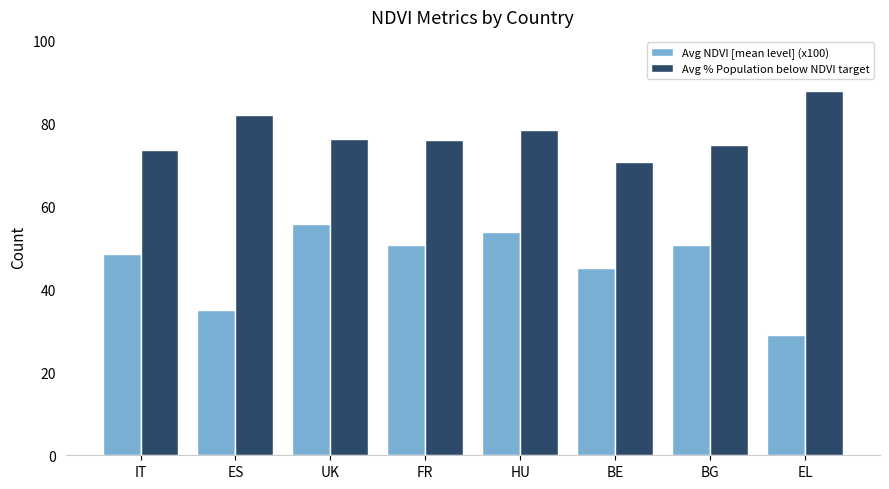

What is the greatest value displayed?

87.7